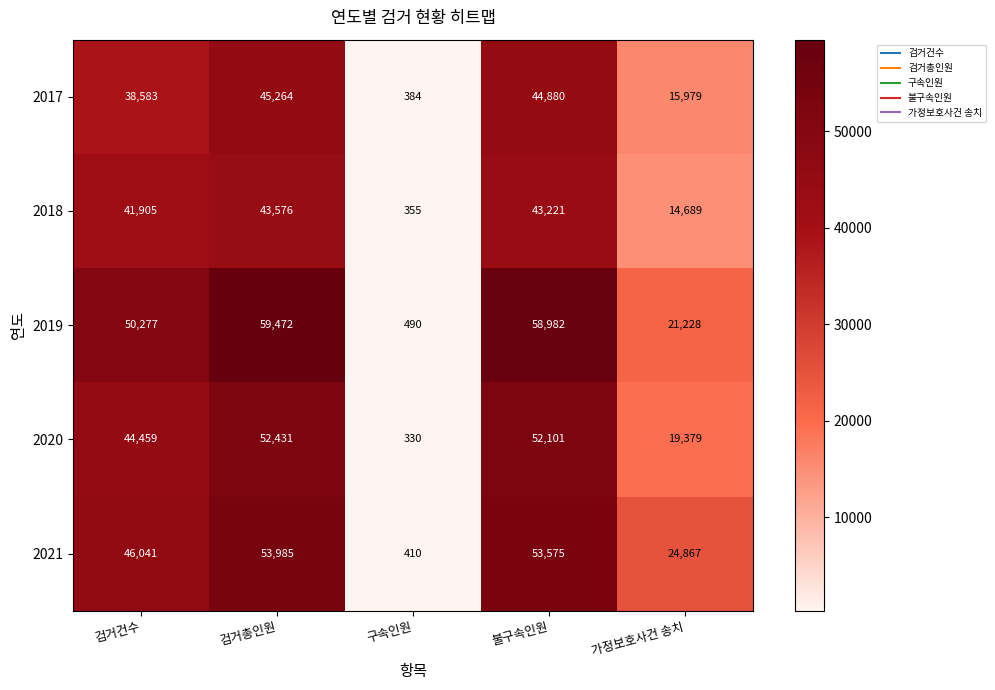

What is the highest value of the 2019 series?

59472